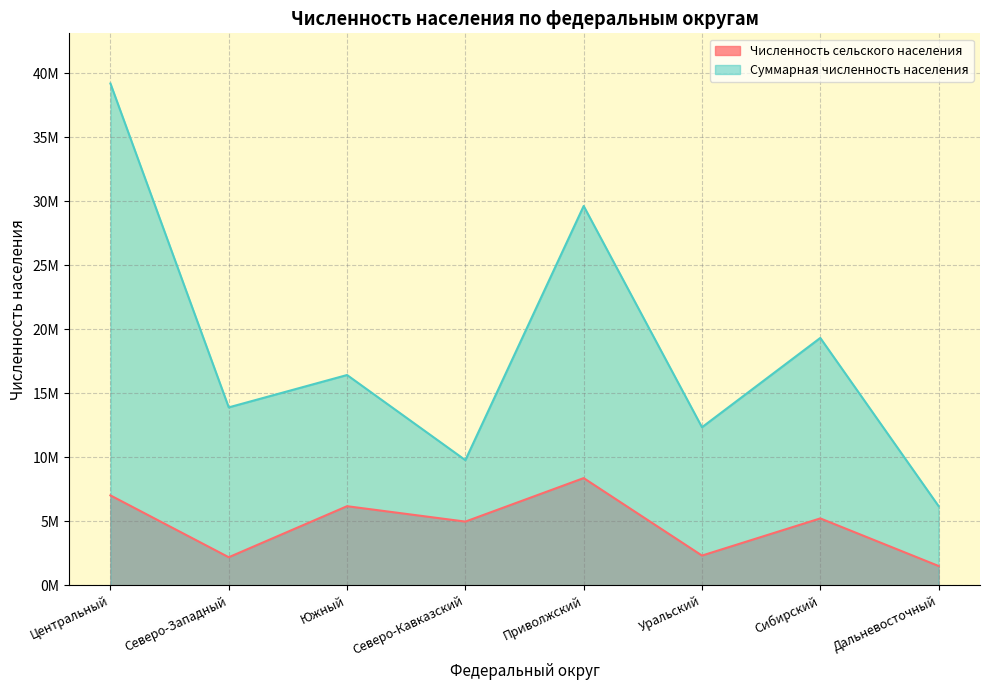

True or false: Численность сельского населения and Суммарная численность населения cross at least once.

False